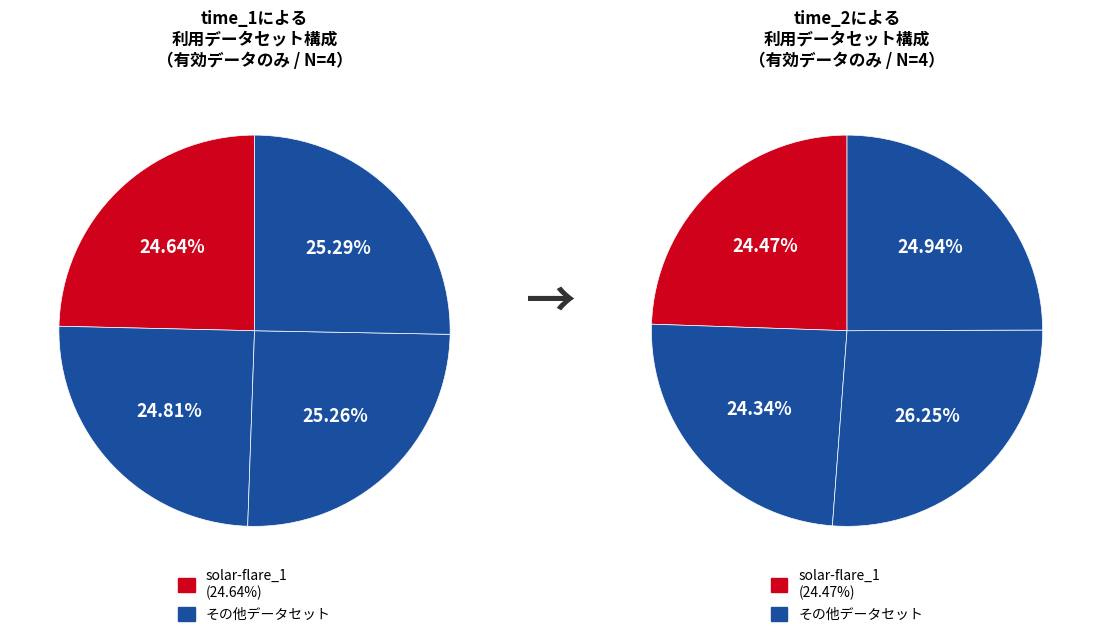

Do solar-flare_1 and wine-quality-red together represent more than half of the pie?

No